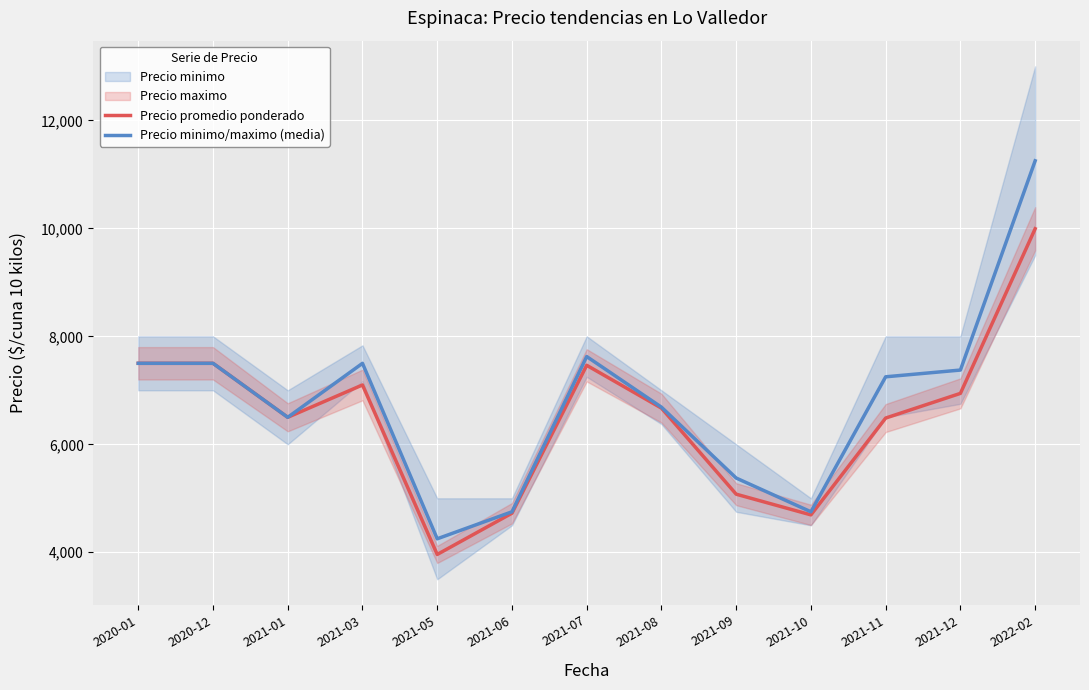

Reading left to right, what are all the values shown in this chart?

Precio promedio ponderado: 2020-01=7500.0	2020-12=7500.0	2021-01=6500.0	2021-03=7099.0	2021-05=3960.0	2021-06=4724.0	2021-07=7463.0	2021-08=6670.0	2021-09=5076.0	2021-10=4693.0	2021-11=6486.0	2021-12=6943.0	2022-02=9992.0
Precio minimo/maximo (media): 2020-01=7500.0	2020-12=7500.0	2021-01=6500.0	2021-03=7499.5	2021-05=4250.0	2021-06=4750.0	2021-07=7625.0	2021-08=6687.5	2021-09=5375.0	2021-10=4750.0	2021-11=7250.0	2021-12=7375.0	2022-02=11250.0